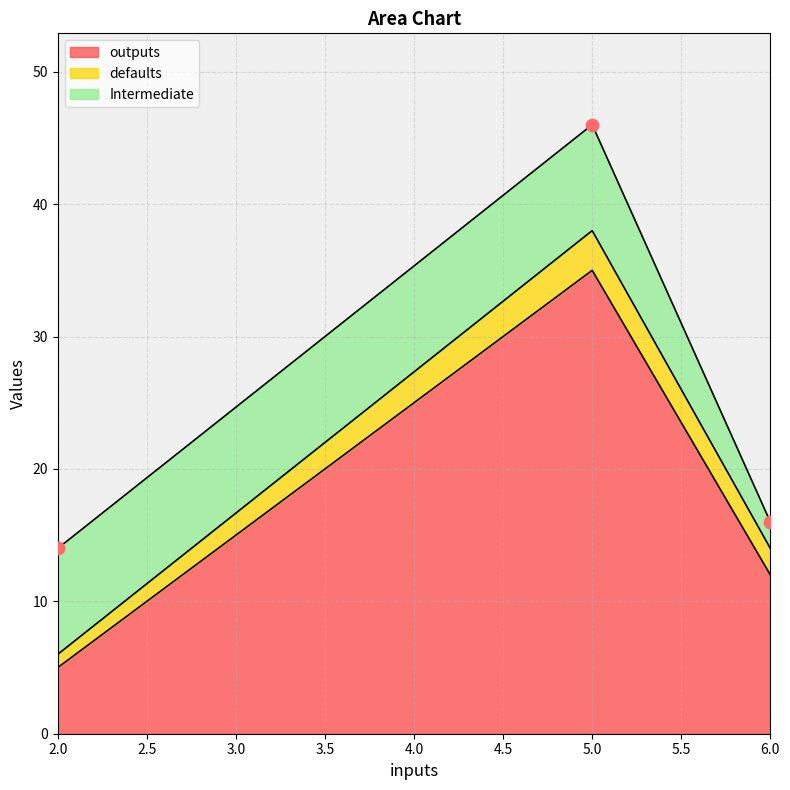

At which category is the sum across all series the highest?

5